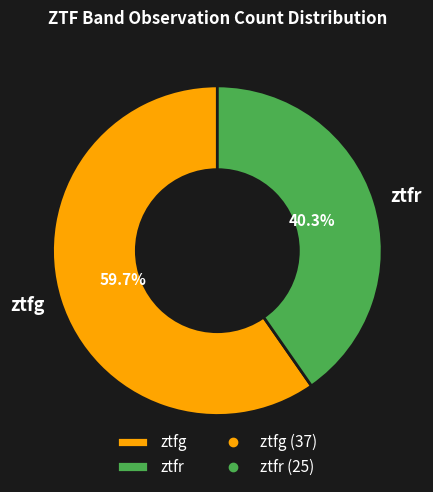

Count the number of slices in the pie.

2